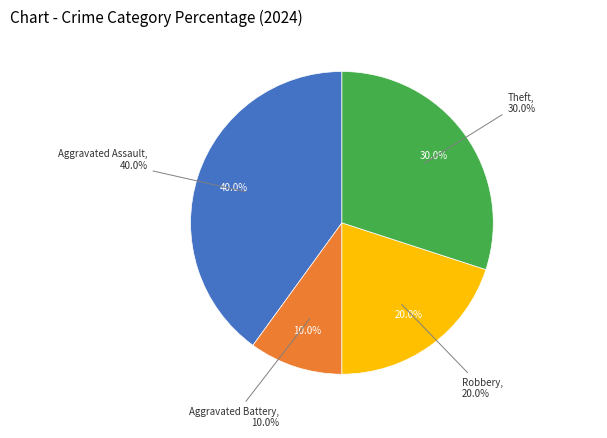

What portion of the pie excludes Aggravated Assault?

60.0%